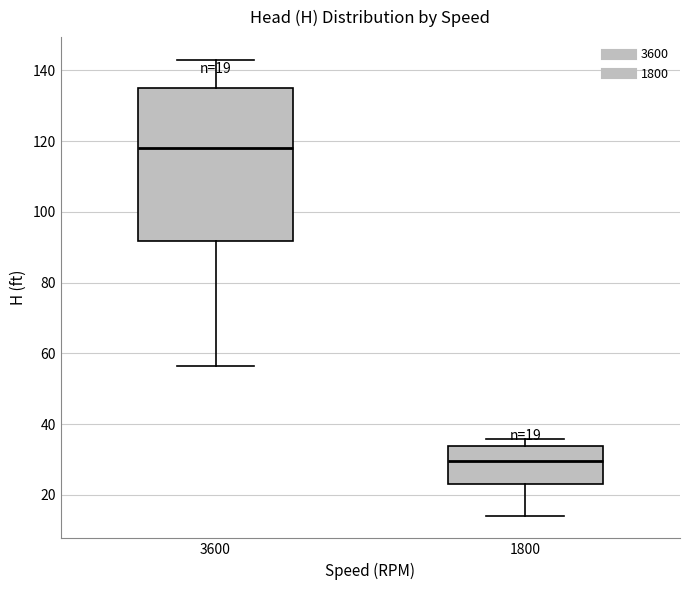

Which box's median line is the highest?

3600